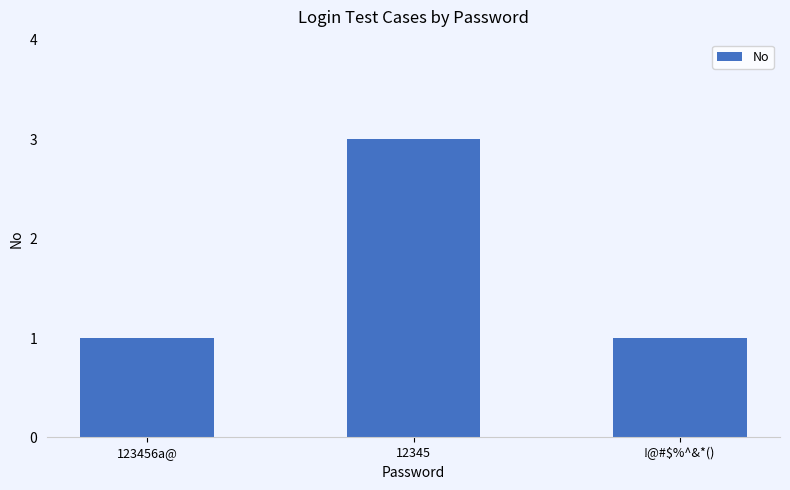

The chart shows a value of 1 at !@#$%^&*(). True or false?

True